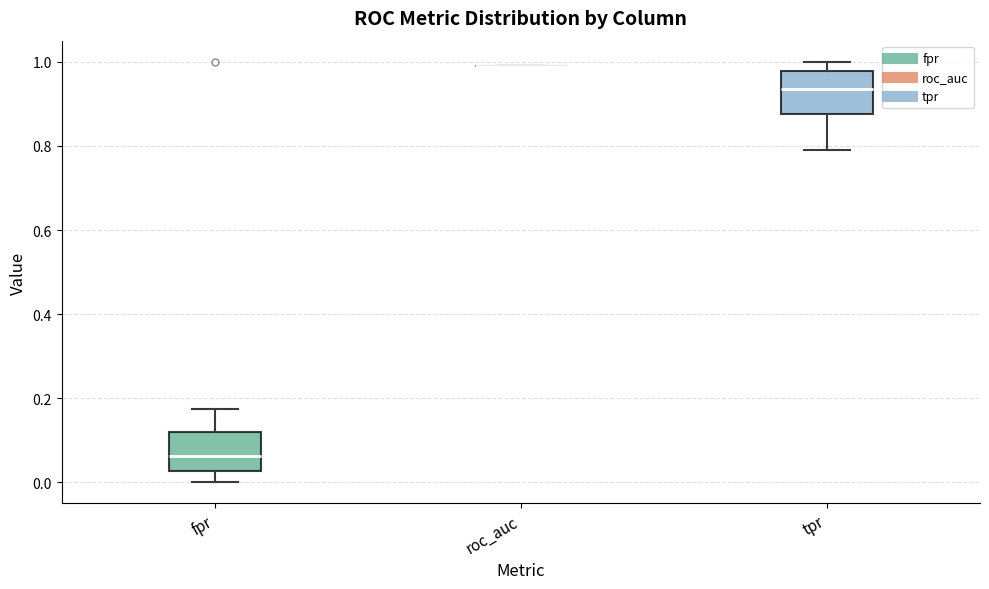

Where does the upper whisker of the box for fpr end on the y-axis? The values are not printed on the chart, so give them approximately, as read against the axis.

0.18